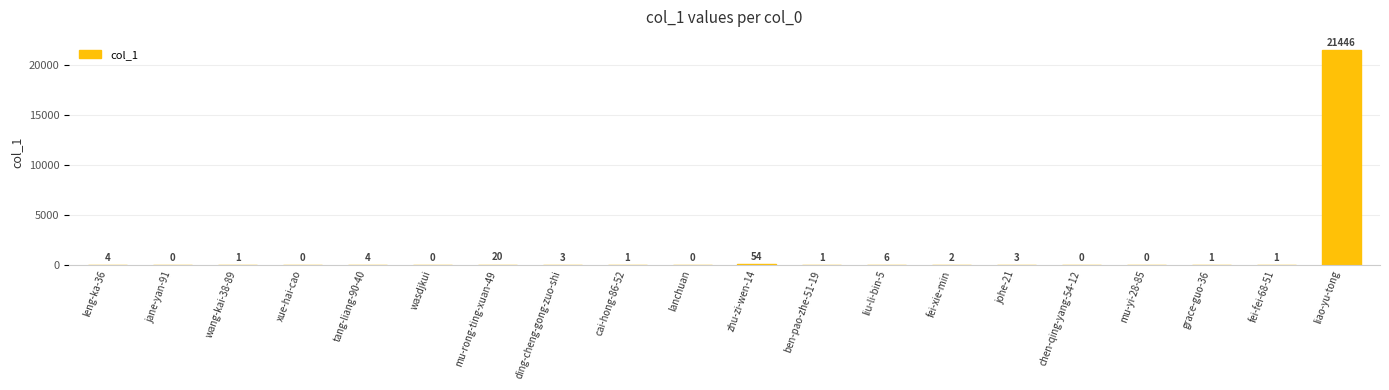

Reading left to right, transcribe all the data shown in this chart.

4	0	1	0	4	0	20	3	1	0	54	1	6	2	3	0	0	1	1	21446